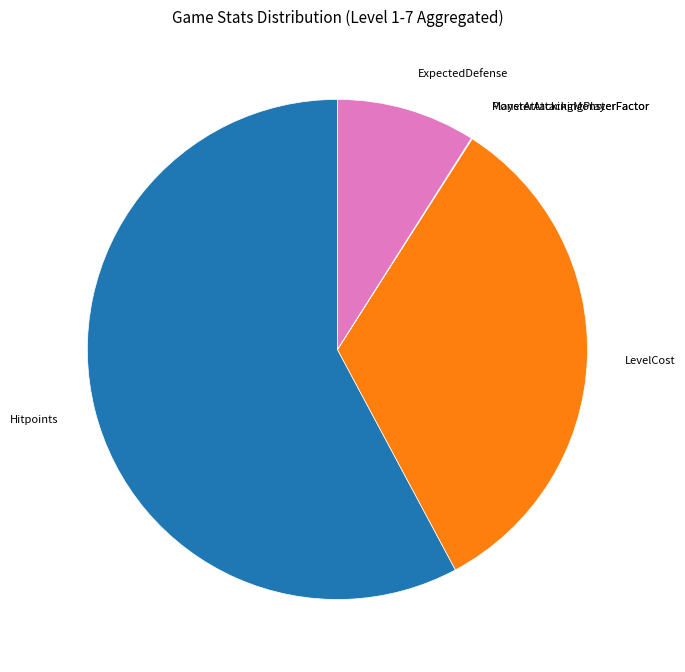

Which slice represents more than half of the pie?

Hitpoints